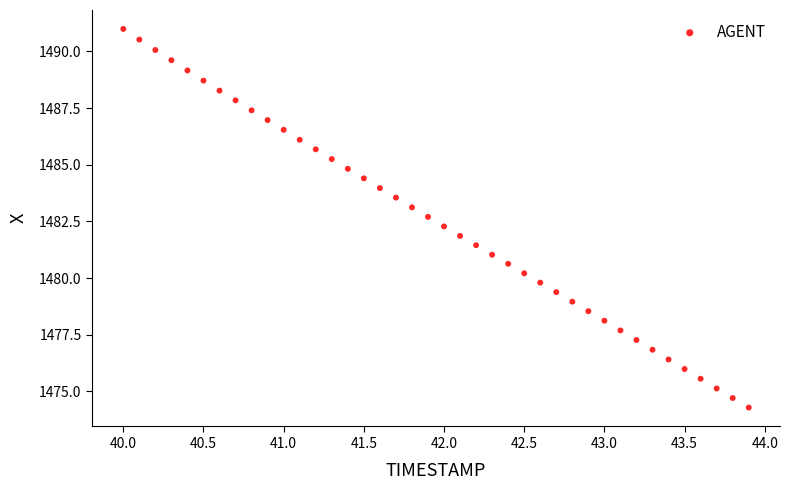

What is the range of Y values (max minus min)?

16.7